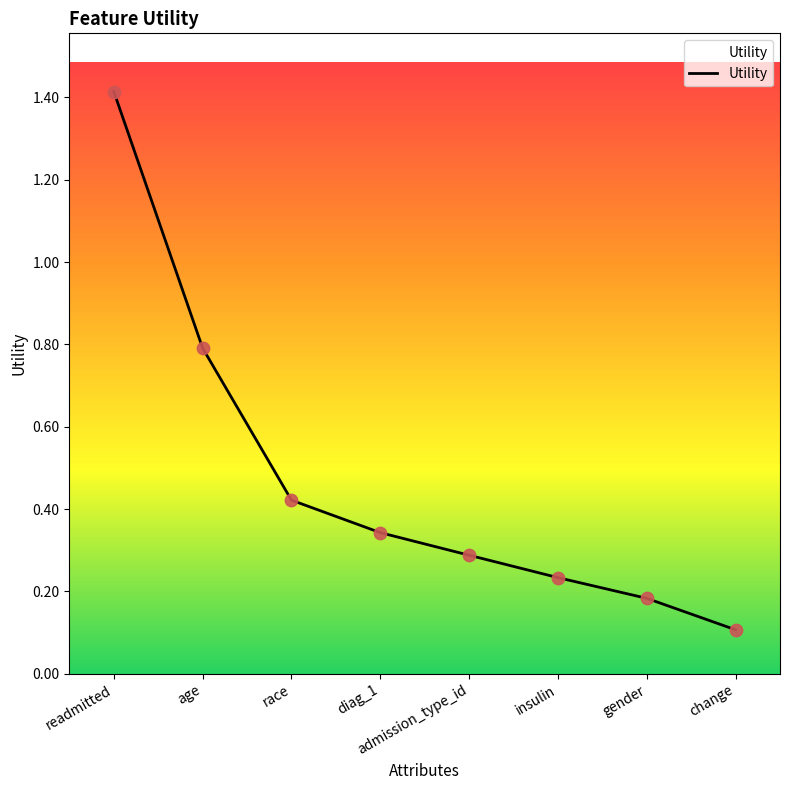

Between age and change, which is larger?

age